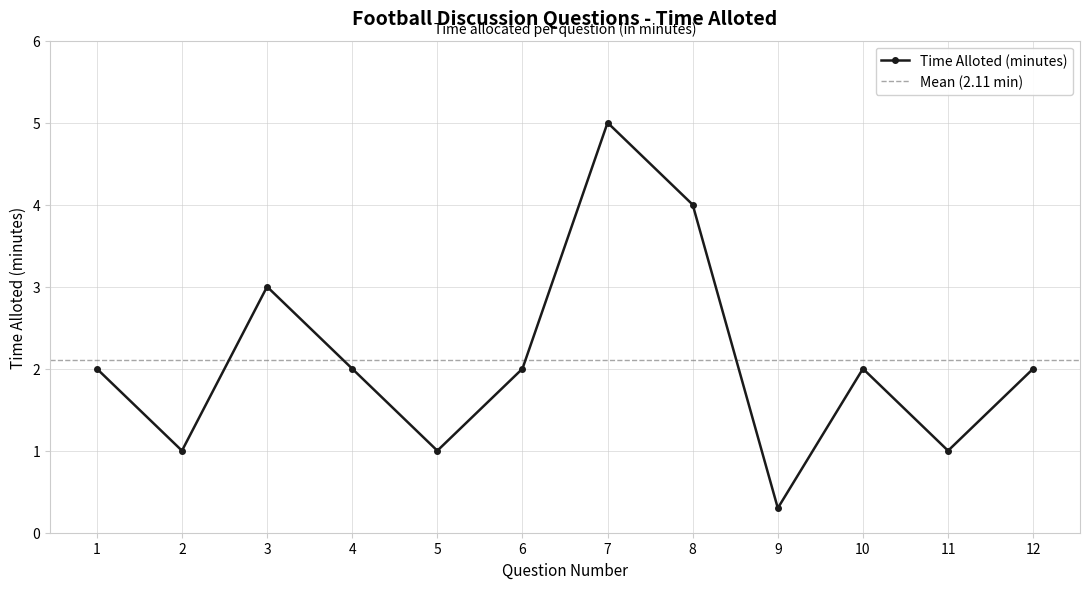

How many data points are less than 2?

4